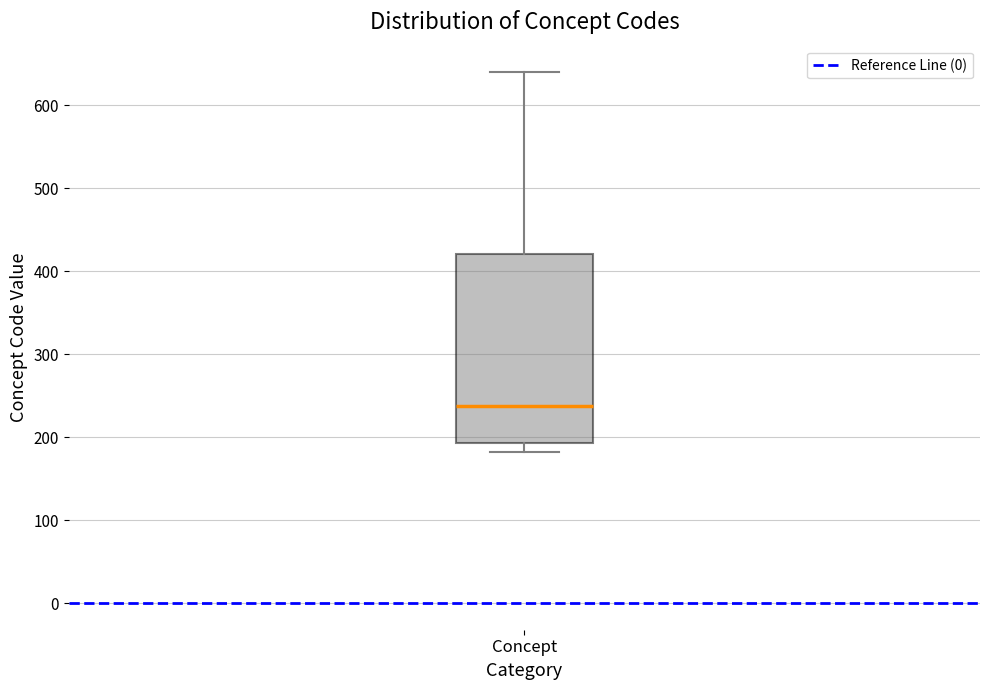

Where does the upper whisker of the box for Concept end on the y-axis? The values are not printed on the chart, so give them approximately, as read against the axis.

640